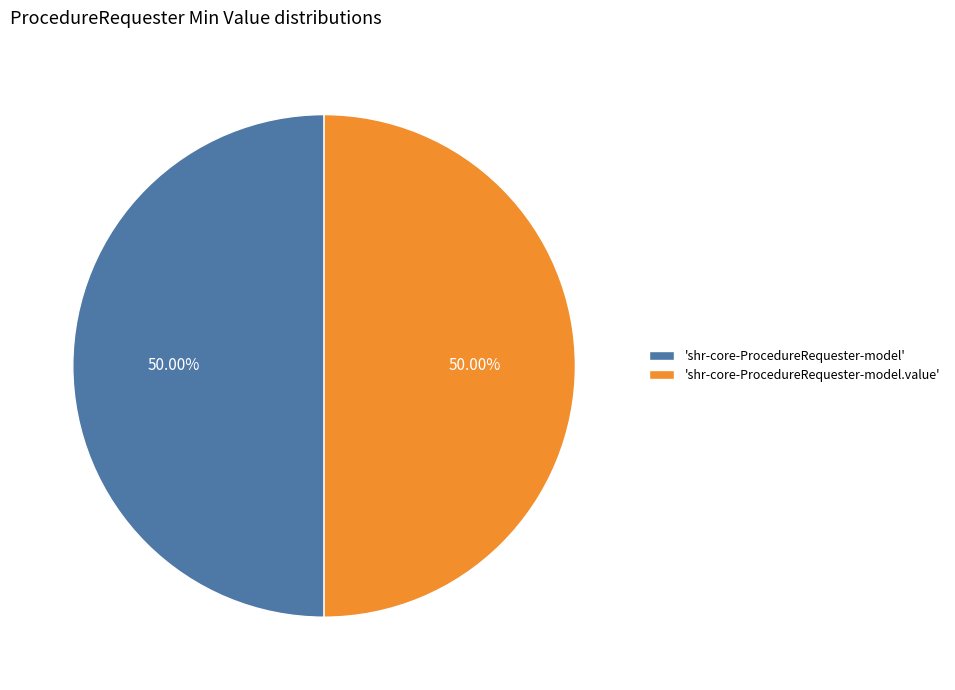

Combined, do 'shr-core-ProcedureRequester-model' and 'shr-core-ProcedureRequester-model.value' account for over 50%?

Yes